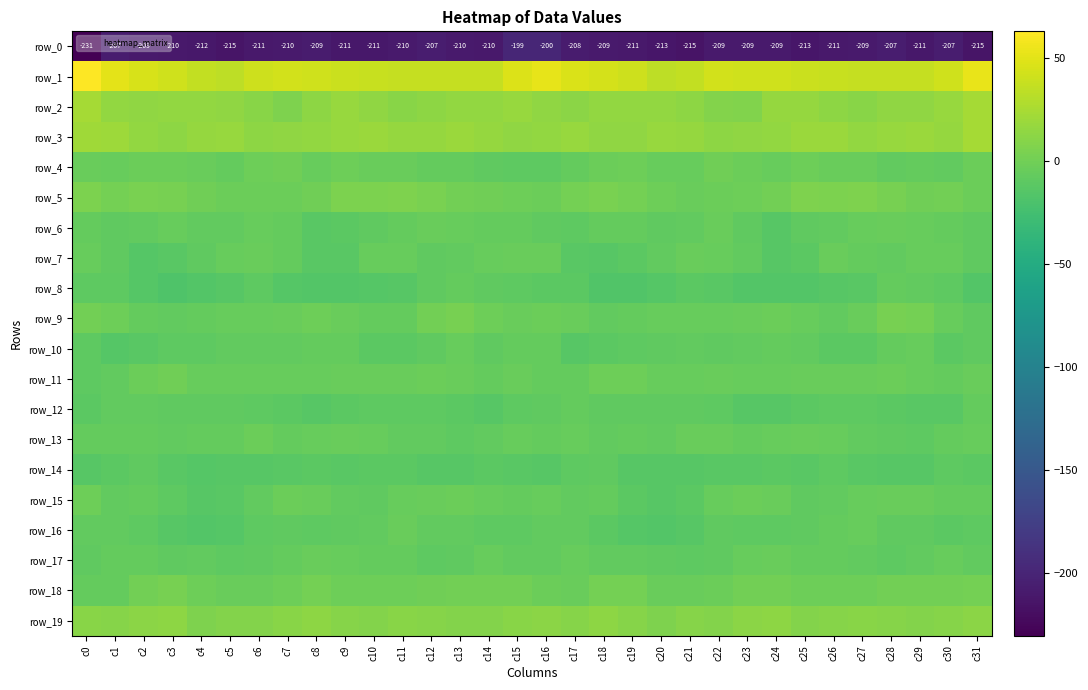

Reading left to right, transcribe all the data shown in this chart.

row_0: c0=-230.6	c1=-207.3	c2=-208.9	c3=-210.3	c4=-211.9	c5=-214.5	c6=-211.0	c7=-209.6	c8=-208.7	c9=-211.5	c10=-211.2	c11=-210.0	c12=-206.7	c13=-209.7	c14=-210.3	c15=-199.1	c16=-199.5	c17=-208.5	c18=-208.9	c19=-211.0	c20=-212.6	c21=-214.6	c22=-209.4	c23=-209.4	c24=-209.4	c25=-212.5	c26=-210.5	c27=-209.0	c28=-206.7	c29=-211.4	c30=-206.6	c31=-214.5
row_1: c0=63.1	c1=51.1	c2=44.9	c3=42.2	c4=36.3	c5=33.9	c6=41.2	c7=42.7	c8=42.2	c9=40.1	c10=38.7	c11=37.8	c12=37.5	c13=37.7	c14=37.8	c15=47.9	c16=51.8	c17=46.6	c18=44.3	c19=40.5	c20=34.2	c21=36.1	c22=42.9	c23=42.4	c24=41.6	c25=39.1	c26=38.1	c27=37.8	c28=37.5	c29=37.3	c30=41.5	c31=52.8
row_2: c0=23.5	c1=15.4	c2=14.1	c3=15.9	c4=15.2	c5=14.3	c6=10.8	c7=6.1	c8=13.5	c9=17.8	c10=14.9	c11=10.8	c12=12.8	c13=15.1	c14=15.7	c15=17.4	c16=14.3	c17=12.6	c18=15.5	c19=15.2	c20=15.4	c21=13.6	c22=8.3	c23=7.6	c24=16.3	c25=17.1	c26=13.1	c27=10.9	c28=14.3	c29=14.7	c30=18.2	c31=24.0
row_3: c0=21.3	c1=20.7	c2=16.0	c3=13.6	c4=16.4	c5=17.4	c6=13.5	c7=13.8	c8=15.2	c9=17.6	c10=19.4	c11=16.9	c12=16.1	c13=19.4	c14=16.3	c15=14.6	c16=15.1	c17=18.3	c18=14.0	c19=14.3	c20=17.7	c21=16.2	c22=12.9	c23=14.7	c24=15.3	c25=18.6	c26=19.5	c27=15.5	c28=18.0	c29=18.5	c30=16.8	c31=23.3
row_4: c0=-4.0	c1=-5.5	c2=-3.2	c3=-2.6	c4=-3.4	c5=-6.1	c6=-1.6	c7=-0.8	c8=-5.5	c9=-1.8	c10=-4.0	c11=-3.9	c12=-6.3	c13=-6.7	c14=-8.0	c15=-9.2	c16=-9.5	c17=-6.0	c18=-3.3	c19=-2.2	c20=-4.7	c21=-4.9	c22=-0.2	c23=-3.0	c24=-5.1	c25=-1.4	c26=-4.3	c27=-4.6	c28=-7.0	c29=-6.9	c30=-7.1	c31=-2.7
row_5: c0=5.2	c1=2.3	c2=3.9	c3=2.5	c4=-0.1	c5=-3.2	c6=-3.4	c7=-2.7	c8=-0.9	c9=4.8	c10=4.8	c11=6.2	c12=4.1	c13=0.4	c14=-0.3	c15=-1.9	c16=-3.4	c17=1.9	c18=3.5	c19=1.7	c20=-1.3	c21=-3.8	c22=-3.2	c23=-2.2	c24=0.7	c25=5.9	c26=4.9	c27=6.2	c28=2.4	c29=-0.3	c30=0.3	c31=-2.9
row_6: c0=-6.8	c1=-8.8	c2=-7.9	c3=-5.5	c4=-7.8	c5=-8.0	c6=-4.6	c7=-6.4	c8=-12.4	c9=-10.5	c10=-8.1	c11=-6.0	c12=-4.1	c13=-4.7	c14=-6.2	c15=-6.8	c16=-8.2	c17=-9.8	c18=-6.2	c19=-6.4	c20=-8.1	c21=-7.4	c22=-3.9	c23=-8.9	c24=-13.0	c25=-9.0	c26=-7.6	c27=-4.9	c28=-3.9	c29=-5.3	c30=-6.7	c31=-8.9
row_7: c0=-4.6	c1=-9.1	c2=-14.2	c3=-11.5	c4=-8.7	c5=-5.0	c6=-4.4	c7=-6.0	c8=-11.5	c9=-12.2	c10=-5.7	c11=-5.1	c12=-8.1	c13=-6.9	c14=-4.7	c15=-4.2	c16=-4.3	c17=-12.0	c18=-13.2	c19=-10.9	c20=-7.0	c21=-4.4	c22=-4.6	c23=-7.9	c24=-12.9	c25=-10.3	c26=-4.3	c27=-6.6	c28=-8.0	c29=-5.6	c30=-5.2	c31=-8.8
row_8: c0=-9.9	c1=-10.0	c2=-14.3	c3=-17.5	c4=-15.3	c5=-12.6	c6=-10.2	c7=-14.6	c8=-15.8	c9=-15.1	c10=-14.2	c11=-13.0	c12=-8.8	c13=-6.2	c14=-8.6	c15=-10.1	c16=-10.6	c17=-11.0	c18=-16.3	c19=-16.7	c20=-14.5	c21=-10.9	c22=-11.7	c23=-15.9	c24=-15.1	c25=-15.2	c26=-13.5	c27=-12.4	c28=-6.6	c29=-7.2	c30=-9.9	c31=-15.1
row_9: c0=0.6	c1=-2.3	c2=-6.9	c3=-7.0	c4=-5.7	c5=-5.1	c6=-5.2	c7=-4.2	c8=-2.3	c9=-3.9	c10=-6.7	c11=-5.8	c12=0.6	c13=2.9	c14=-1.9	c15=-4.0	c16=-2.3	c17=-3.6	c18=-7.7	c19=-6.3	c20=-5.5	c21=-4.9	c22=-5.3	c23=-3.4	c24=-2.3	c25=-5.2	c26=-7.0	c27=-3.9	c28=2.7	c29=1.6	c30=-4.8	c31=-9.1
row_10: c0=-10.3	c1=-14.1	c2=-12.4	c3=-9.3	c4=-9.7	c5=-7.5	c6=-7.8	c7=-7.4	c8=-6.5	c9=-6.2	c10=-10.5	c11=-10.4	c12=-8.6	c13=-4.9	c14=-8.4	c15=-6.8	c16=-6.6	c17=-13.5	c18=-10.7	c19=-10.0	c20=-8.6	c21=-7.2	c22=-8.2	c23=-7.0	c24=-6.3	c25=-7.6	c26=-10.9	c27=-10.4	c28=-6.8	c29=-5.5	c30=-10.5	c31=-8.6
row_11: c0=-9.4	c1=-7.9	c2=-2.6	c3=-0.5	c4=-5.0	c5=-5.5	c6=-4.8	c7=-4.6	c8=-5.4	c9=-3.5	c10=-4.6	c11=-4.6	c12=-2.6	c13=-3.5	c14=-5.9	c15=-4.4	c16=-5.8	c17=-5.9	c18=-1.1	c19=-2.1	c20=-5.2	c21=-5.5	c22=-4.4	c23=-5.2	c24=-4.8	c25=-3.8	c26=-4.5	c27=-4.1	c28=-2.5	c29=-5.1	c30=-5.7	c31=-4.5
row_12: c0=-10.8	c1=-7.8	c2=-7.1	c3=-9.0	c4=-9.0	c5=-8.8	c6=-9.2	c7=-11.4	c8=-13.4	c9=-10.9	c10=-10.3	c11=-9.7	c12=-9.6	c13=-11.1	c14=-12.7	c15=-9.6	c16=-8.3	c17=-6.3	c18=-8.7	c19=-8.5	c20=-9.1	c21=-8.7	c22=-9.9	c23=-12.7	c24=-12.8	c25=-10.5	c26=-10.0	c27=-9.3	c28=-10.6	c29=-12.0	c30=-11.6	c31=-6.2
row_13: c0=-6.7	c1=-6.0	c2=-6.1	c3=-7.6	c4=-6.4	c5=-6.2	c6=-2.9	c7=-5.8	c8=-5.2	c9=-4.4	c10=-4.7	c11=-7.0	c12=-7.5	c13=-9.7	c14=-7.4	c15=-5.5	c16=-6.9	c17=-5.2	c18=-7.3	c19=-6.8	c20=-7.0	c21=-4.3	c22=-3.9	c23=-6.3	c24=-4.7	c25=-4.4	c26=-5.5	c27=-7.1	c28=-8.5	c29=-9.5	c30=-6.1	c31=-5.1
row_14: c0=-13.8	c1=-11.4	c2=-8.2	c3=-12.1	c4=-13.8	c5=-13.0	c6=-13.2	c7=-11.6	c8=-11.2	c9=-12.0	c10=-10.8	c11=-11.1	c12=-12.6	c13=-12.9	c14=-10.4	c15=-11.9	c16=-13.5	c17=-9.9	c18=-9.0	c19=-13.4	c20=-13.6	c21=-13.0	c22=-12.6	c23=-11.9	c24=-11.0	c25=-12.0	c26=-10.3	c27=-11.8	c28=-12.6	c29=-12.6	c30=-10.0	c31=-11.3
row_15: c0=-1.2	c1=-7.0	c2=-6.5	c3=-9.3	c4=-13.3	c5=-12.0	c6=-7.9	c7=-2.9	c8=-3.8	c9=-7.5	c10=-8.6	c11=-5.6	c12=-4.4	c13=-3.0	c14=-5.2	c15=-6.4	c16=-4.6	c17=-7.3	c18=-6.8	c19=-11.2	c20=-13.0	c21=-11.3	c22=-5.0	c23=-3.4	c24=-4.3	c25=-9.0	c26=-7.3	c27=-4.9	c28=-3.8	c29=-3.4	c30=-6.5	c31=-6.1
row_16: c0=-7.0	c1=-7.8	c2=-9.9	c3=-13.0	c4=-15.0	c5=-14.5	c6=-10.0	c7=-8.7	c8=-9.7	c9=-8.5	c10=-7.7	c11=-4.1	c12=-7.5	c13=-7.9	c14=-10.1	c15=-9.8	c16=-7.1	c17=-7.9	c18=-11.0	c19=-13.9	c20=-15.2	c21=-13.0	c22=-8.8	c23=-9.3	c24=-9.2	c25=-8.8	c26=-5.9	c27=-4.8	c28=-8.1	c29=-8.5	c30=-10.6	c31=-9.7
row_17: c0=-8.9	c1=-6.1	c2=-6.1	c3=-8.1	c4=-7.4	c5=-9.3	c6=-8.7	c7=-6.8	c8=-3.6	c9=-5.3	c10=-6.3	c11=-6.6	c12=-9.2	c13=-9.0	c14=-5.1	c15=-7.5	c16=-7.5	c17=-5.2	c18=-7.2	c19=-7.6	c20=-8.0	c21=-9.3	c22=-8.4	c23=-5.3	c24=-4.0	c25=-6.0	c26=-6.4	c27=-7.3	c28=-9.9	c29=-7.4	c30=-4.9	c31=-8.0
row_18: c0=-6.4	c1=-6.4	c2=0.0	c3=3.3	c4=-2.2	c5=-4.3	c6=-3.9	c7=-1.3	c8=1.8	c9=-1.4	c10=-2.1	c11=-1.6	c12=-0.7	c13=0.7	c14=0.3	c15=1.1	c16=-3.3	c17=-4.0	c18=2.0	c19=2.1	c20=-3.9	c21=-4.1	c22=-3.4	c23=0.6	c24=0.9	c25=-2.0	c26=-2.0	c27=-1.6	c28=0.3	c29=0.5	c30=0.7	c31=1.5
row_19: c0=11.4	c1=10.0	c2=11.9	c3=12.7	c4=6.1	c5=9.1	c6=8.8	c7=10.5	c8=13.0	c9=10.0	c10=8.4	c11=11.3	c12=9.6	c13=8.6	c14=8.9	c15=11.4	c16=12.6	c17=10.0	c18=13.6	c19=9.7	c20=6.4	c21=9.8	c22=8.6	c23=12.0	c24=12.8	c25=8.4	c26=9.5	c27=11.2	c28=9.2	c29=8.8	c30=9.3	c31=11.5